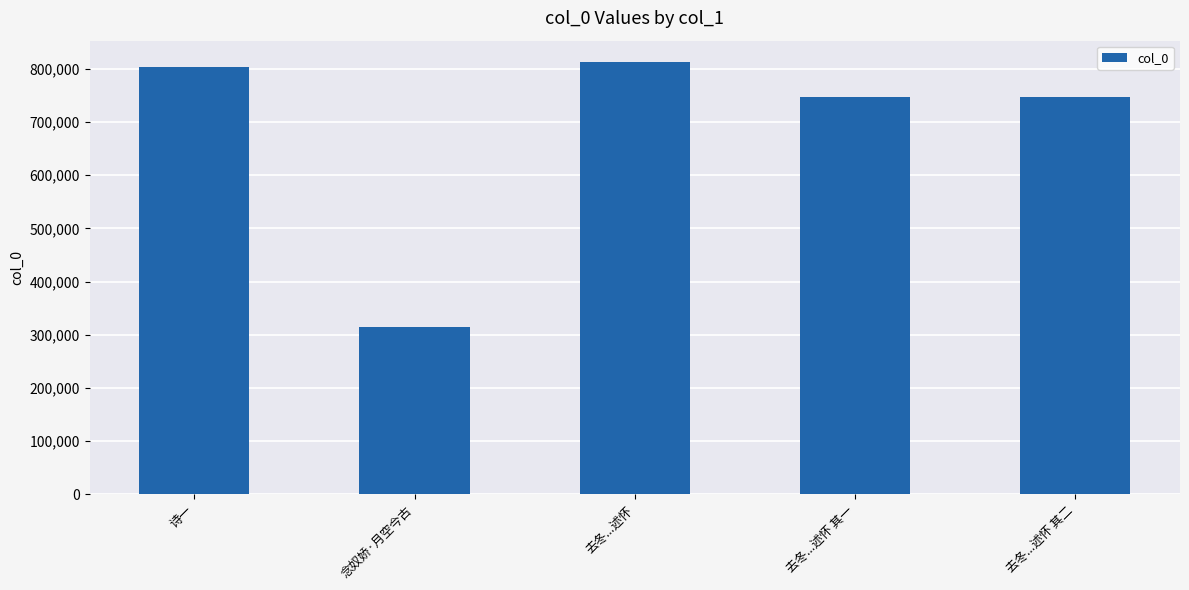

What position from the left is 念奴娇·月空今古?

2